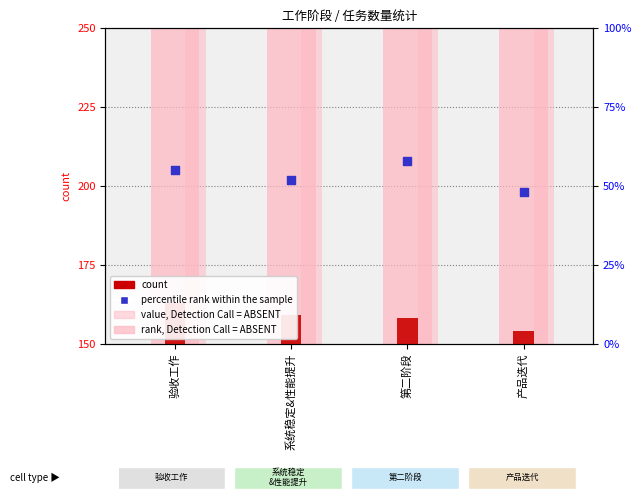

Which series reaches the minimum Y coordinate?

count